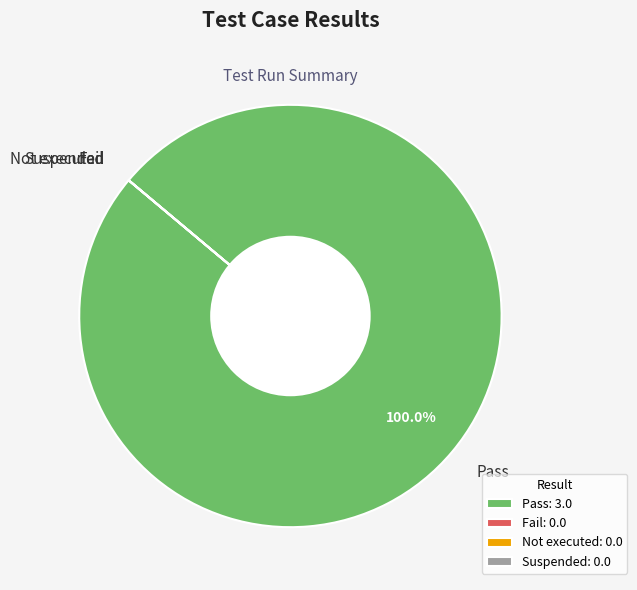

Is there a majority slice in this chart?

Yes